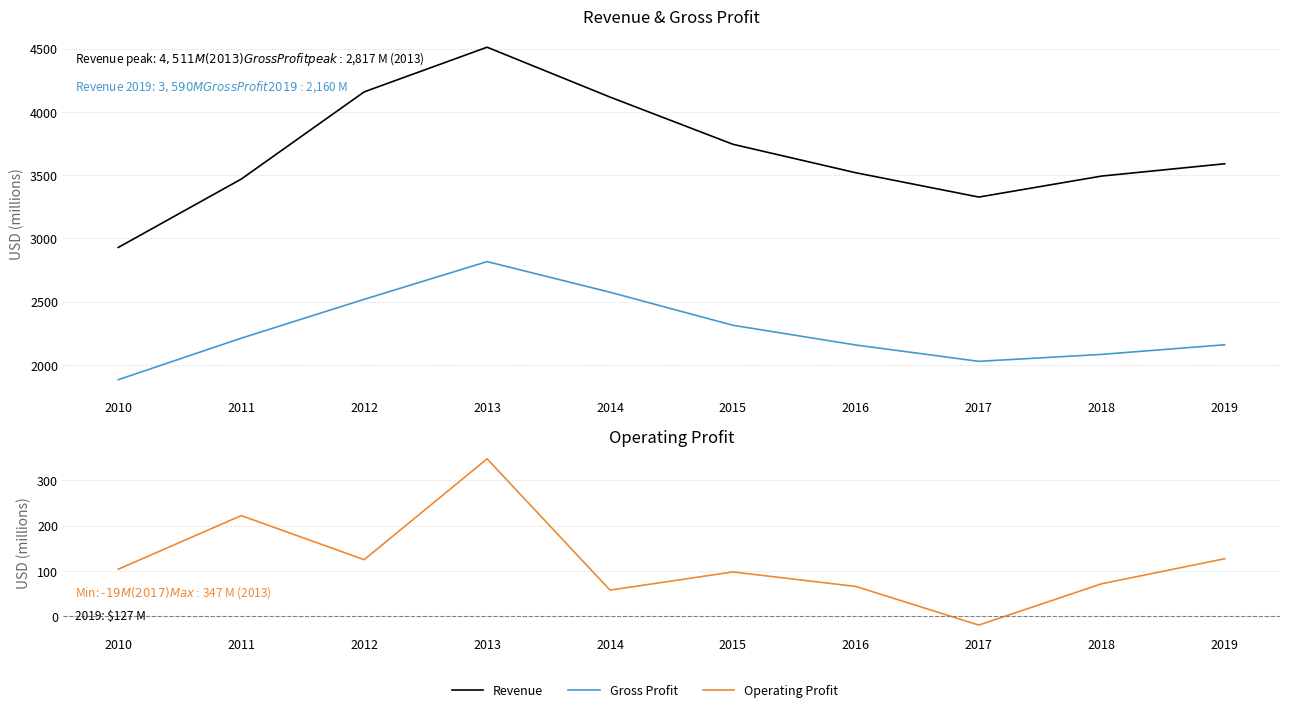

What is the spread (max minus min) of values at 2010?

2825